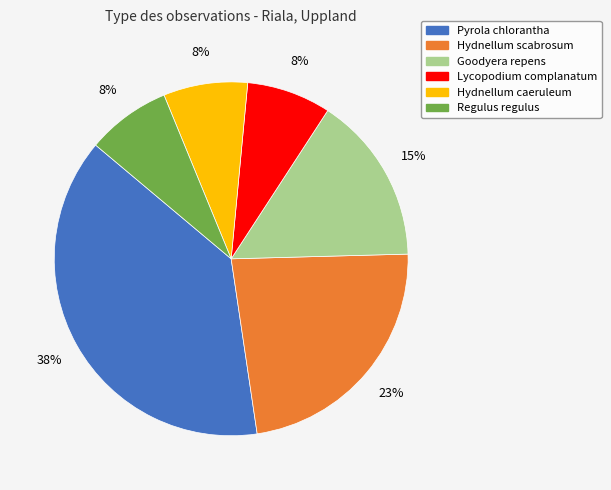

To the nearest percent, what is the average slice percentage?

17%